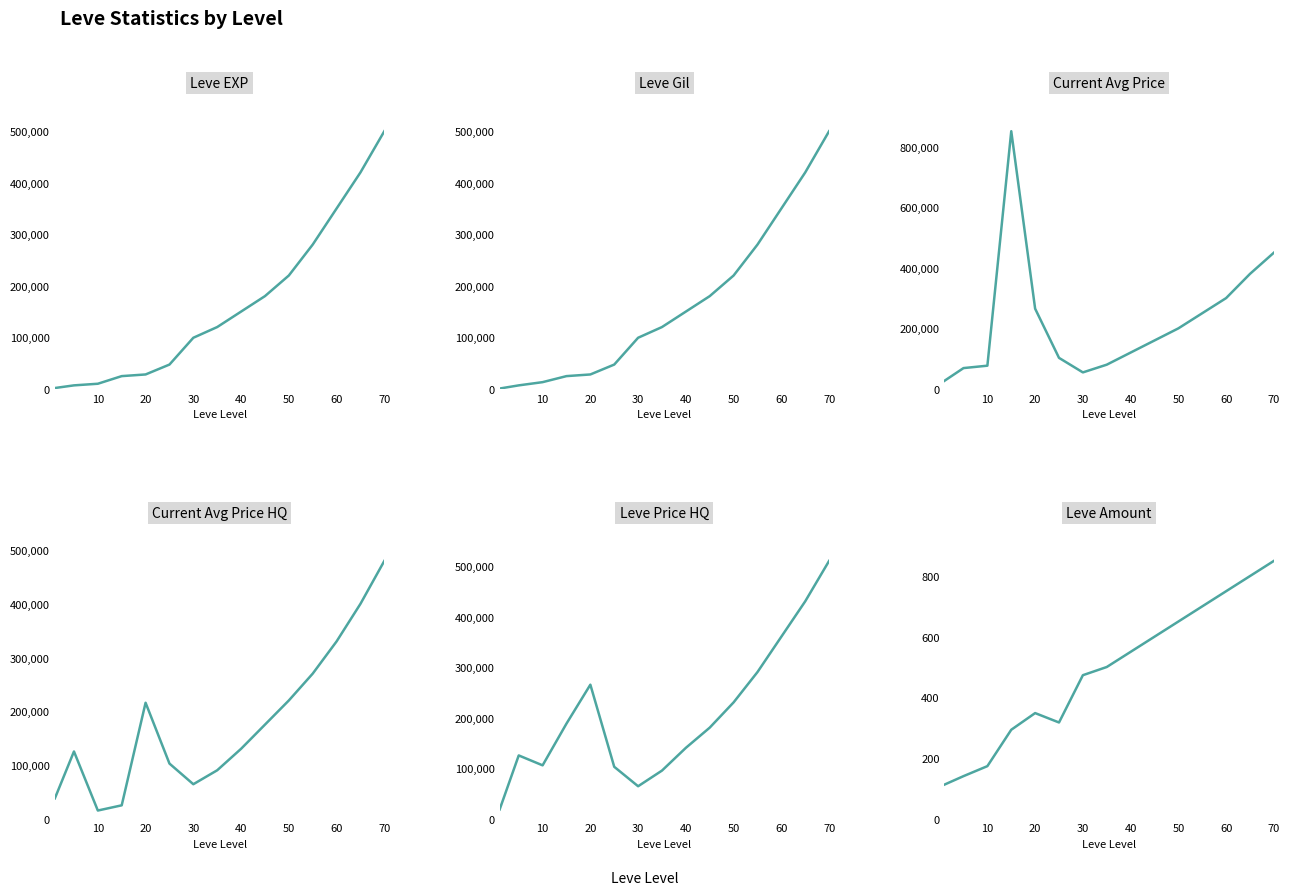

How many lines are shown in the chart?

6